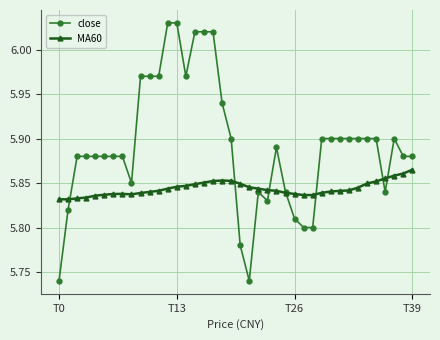

Count the number of data series in this chart.

2